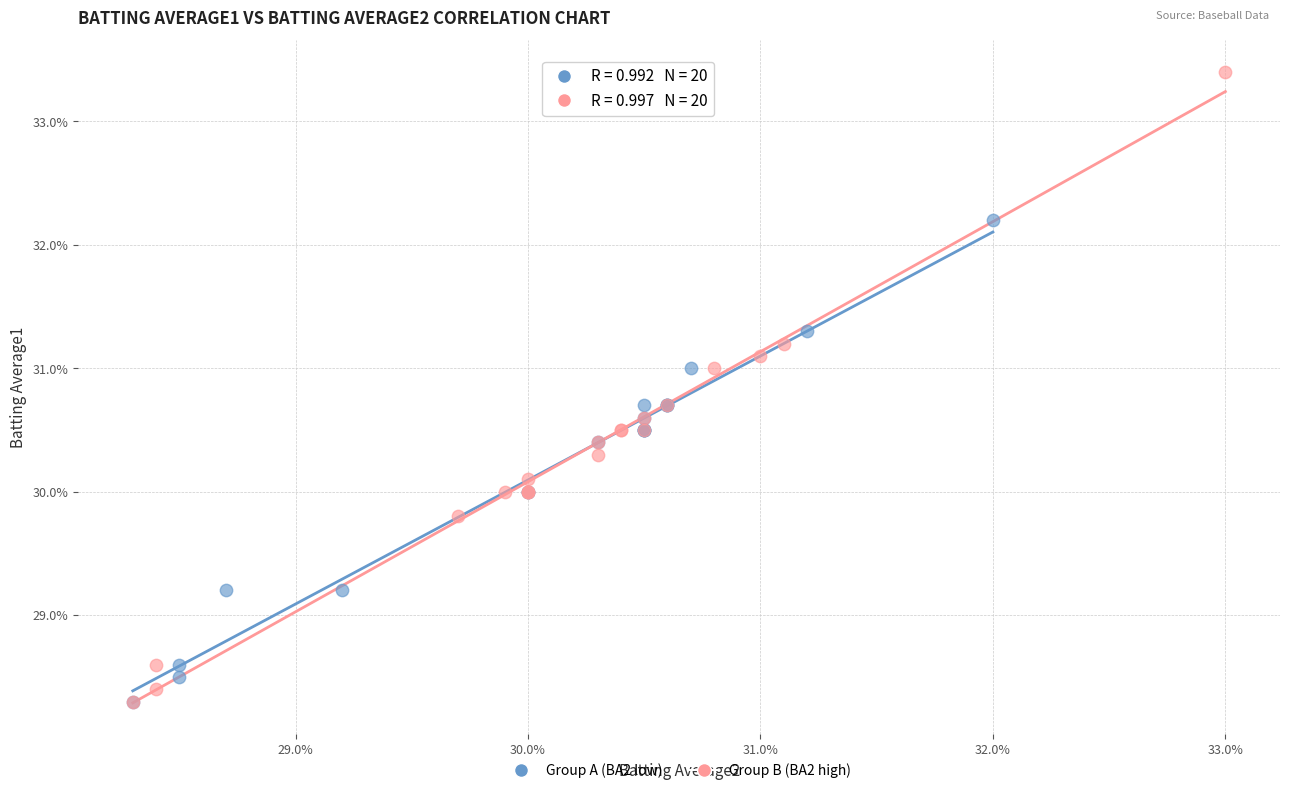

Which series reaches the maximum Y coordinate?

Group B (BA2 high)